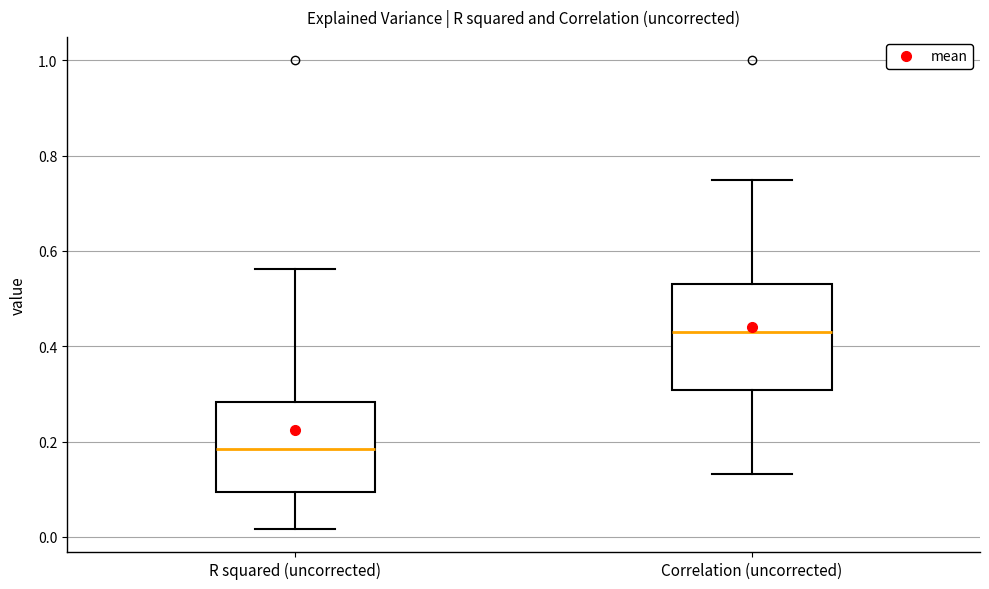

Where is the upper edge of the box for Correlation (uncorrected) on the y-axis? The values are not printed on the chart, so give them approximately, as read against the axis.

0.54